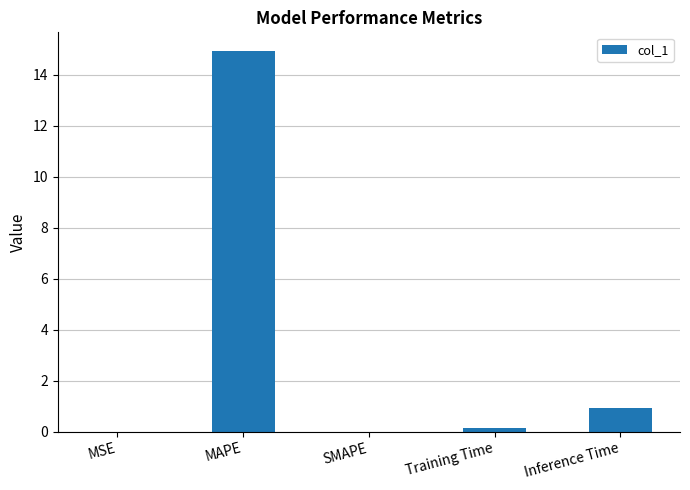

What is the change in value from SMAPE to Inference Time?

+0.9